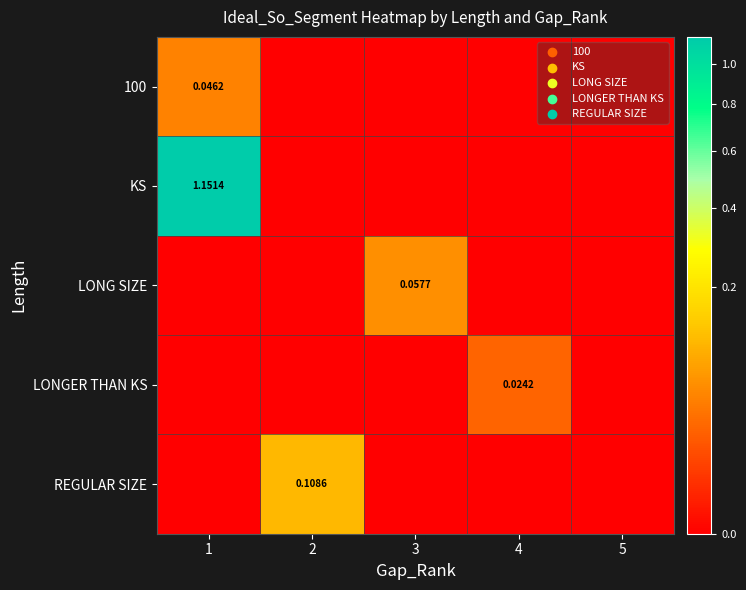

Is it true that 100 equals -0.0 at 3?

False